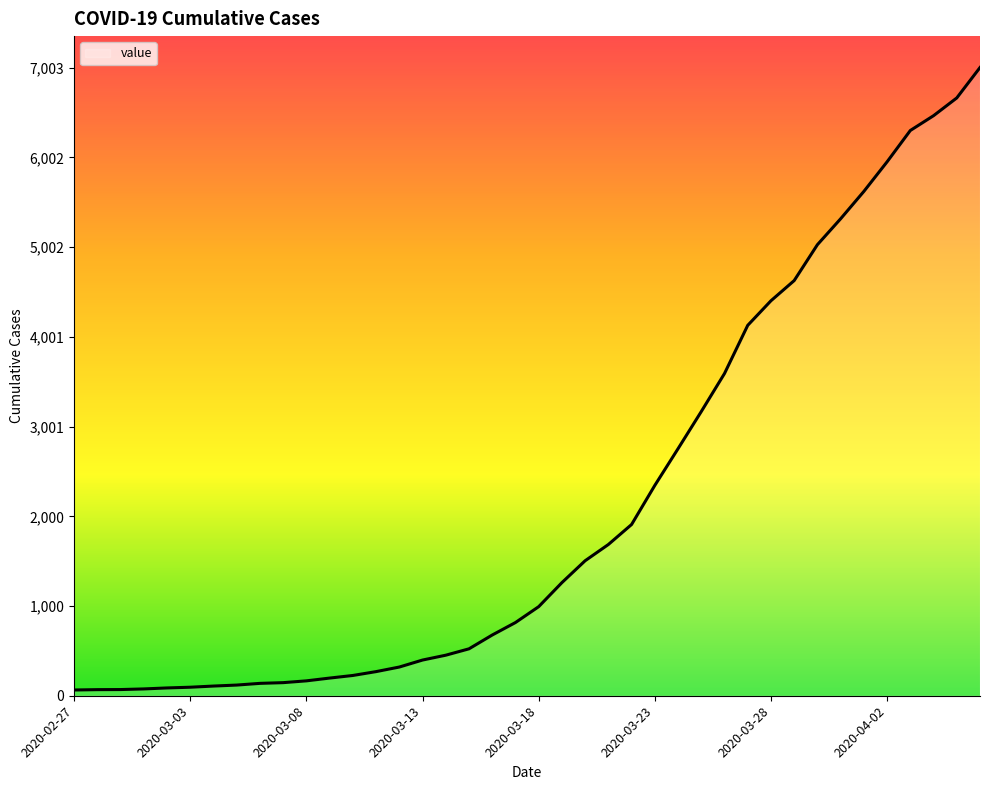

What is the difference between the maximum and minimum values?

6939